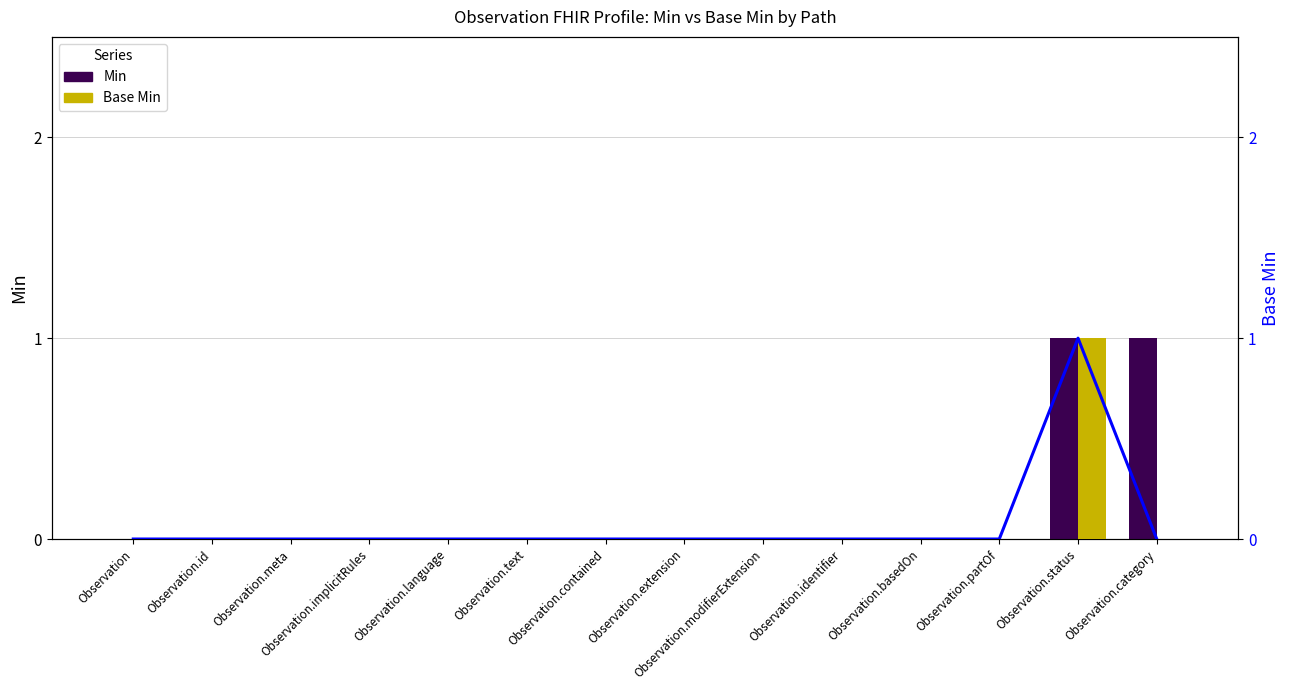

How many positive values does the Min series have?

2